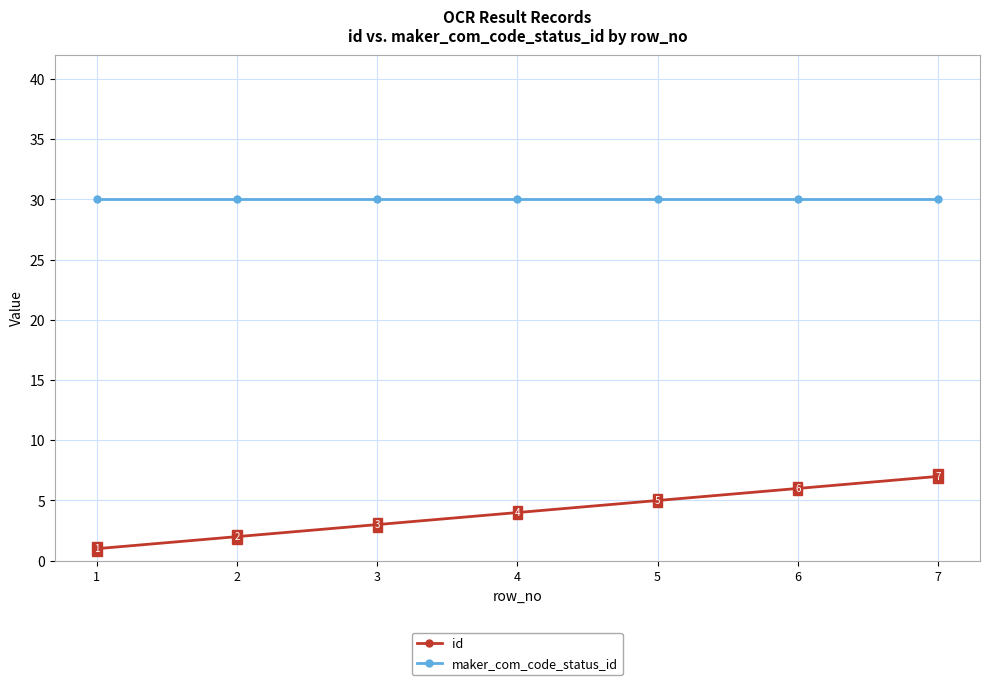

The value of maker_com_code_status_id at 2 is 10. True or false?

False